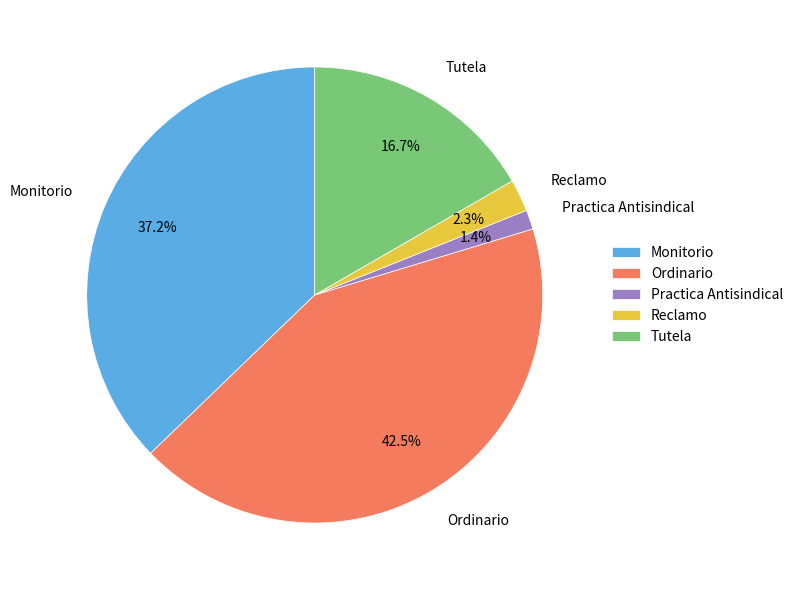

What is the largest slice in the pie chart?

Ordinario